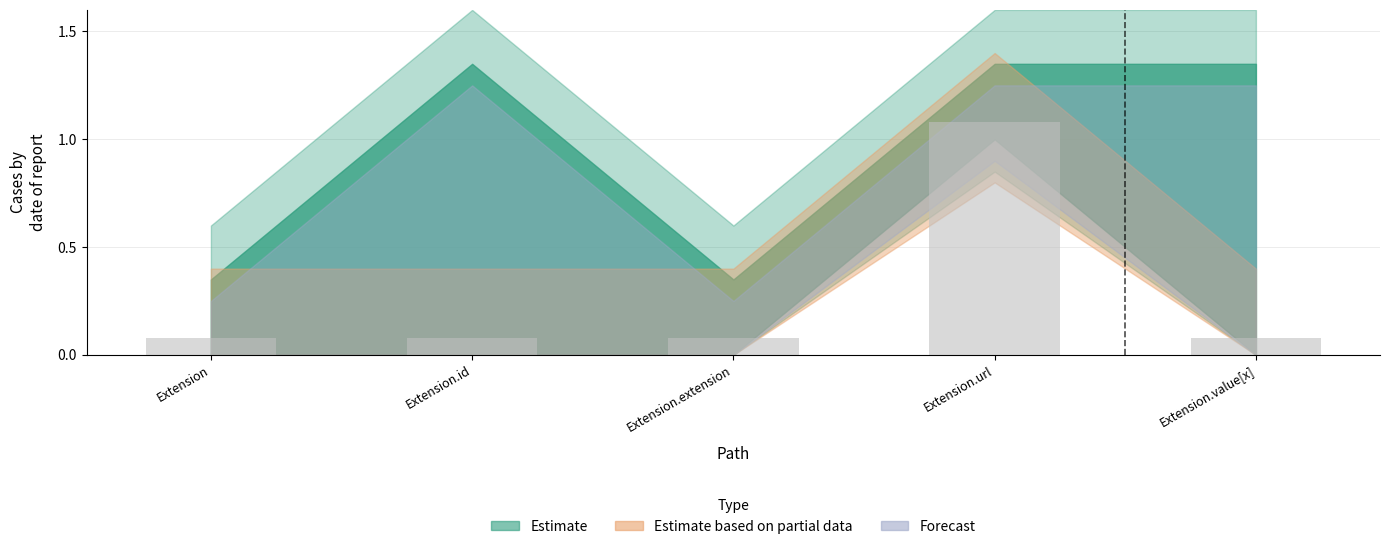

Which has a higher value, Extension.value[x] or Extension.url?

Extension.url